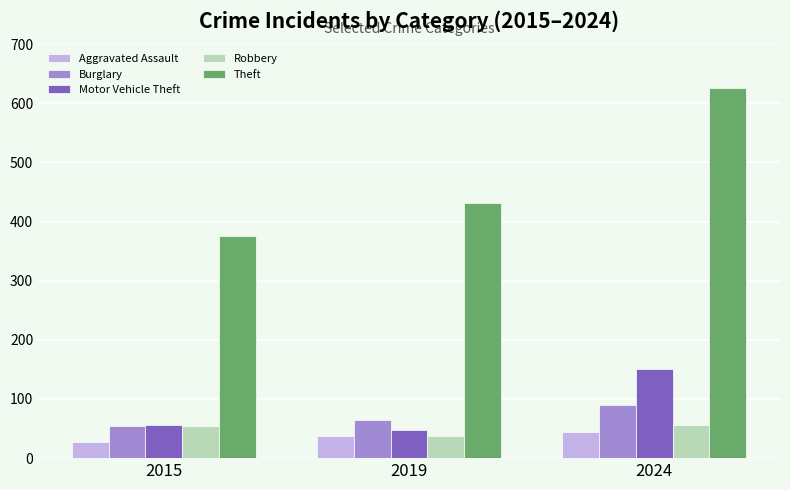

What is the value of the Aggravated Assault bar at the 1st from the left?

28